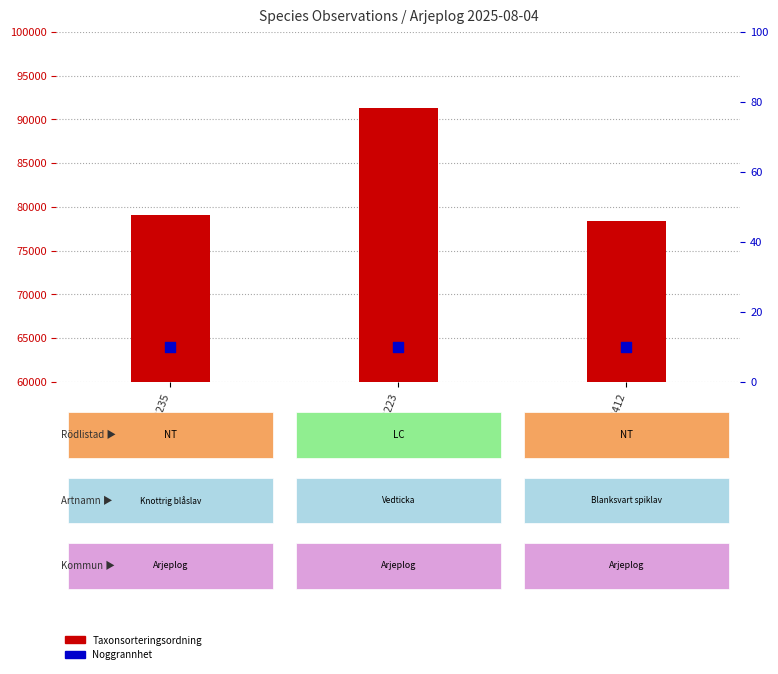

Which series contains the lowest Y value?

Noggrannhet